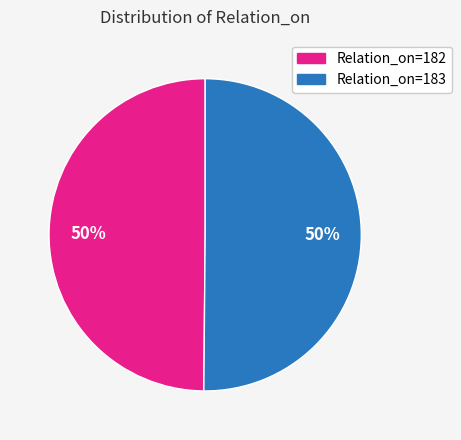

Do Relation_on=183 and Relation_on=182 together represent more than half of the pie?

Yes